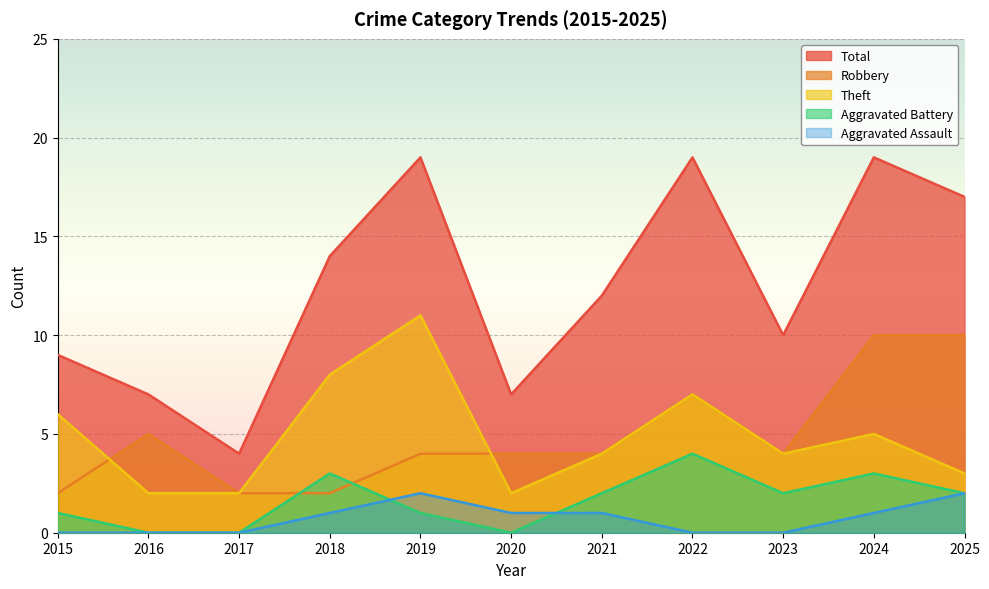

True or false: Theft and Total intersect in this chart.

False